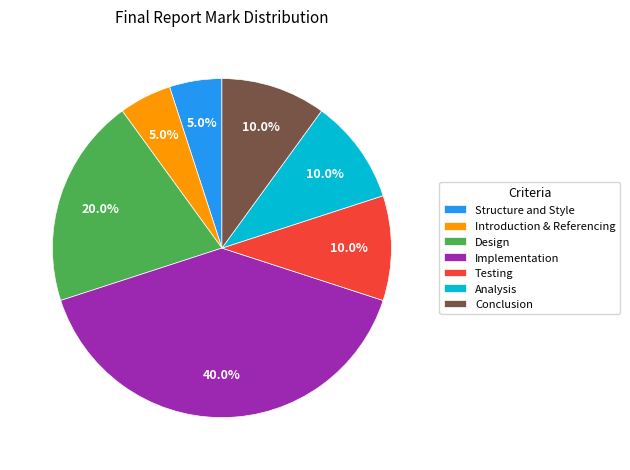

Which slice is the largest?

Implementation